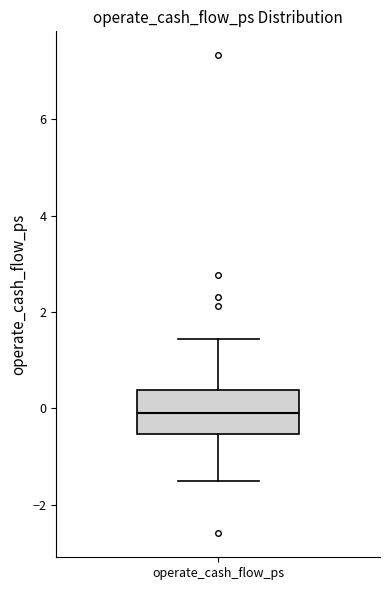

Transcribe this box plot: give where the median line is, the range the box spans, and where the two whiskers end, as read against the y-axis. The values are not printed on the chart, so give them approximately, as read against the axis.

median 0.0, box -0.6 to 0.4, whiskers -1.4 to 1.4